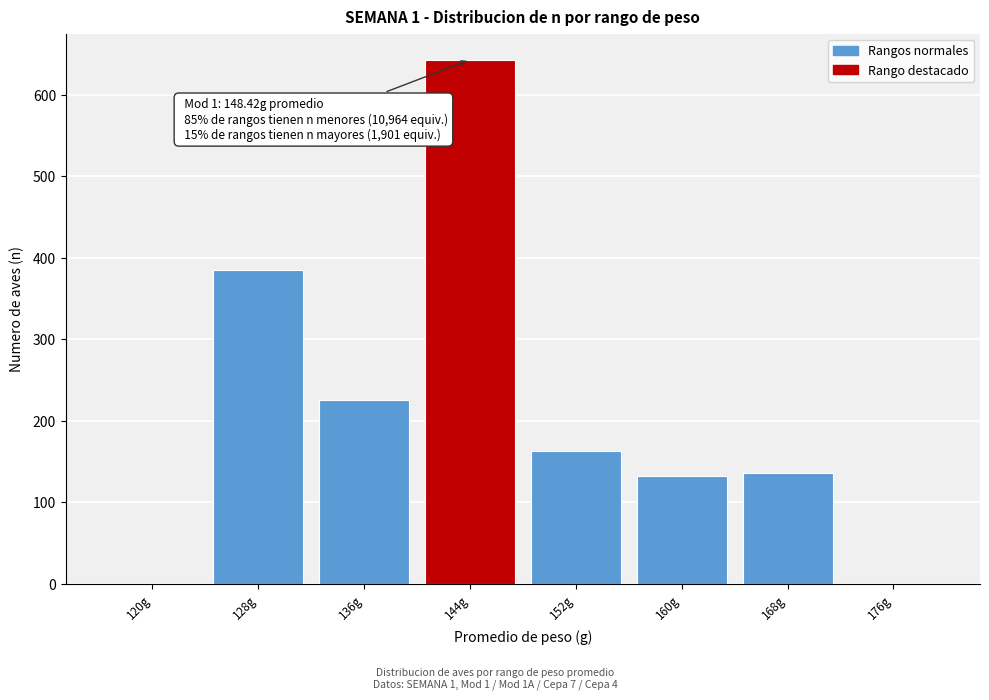

Reading left to right, list all the values displayed in this chart.

120g=0	128g=385	136g=226	144g=643	152g=163	160g=132	168g=136	176g=0